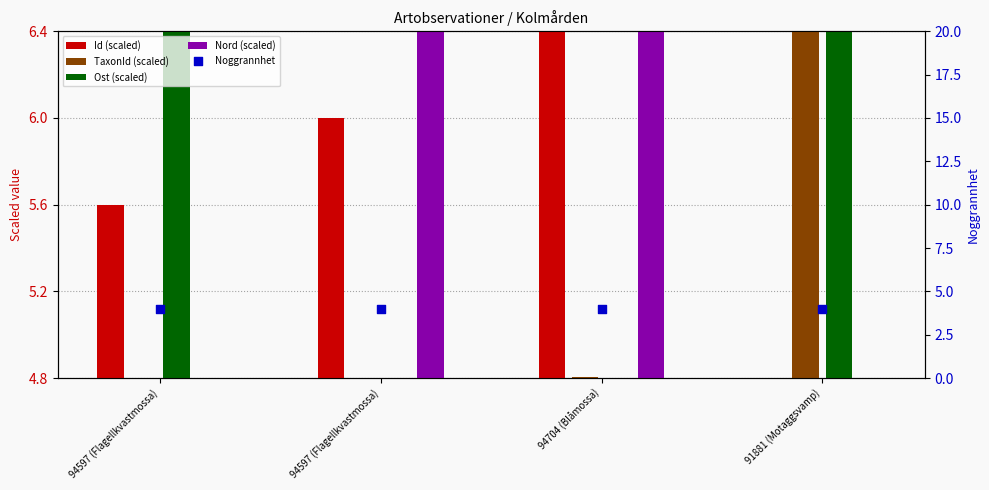

At which category is the sum across all series the highest?

94704 (Blåmossa)